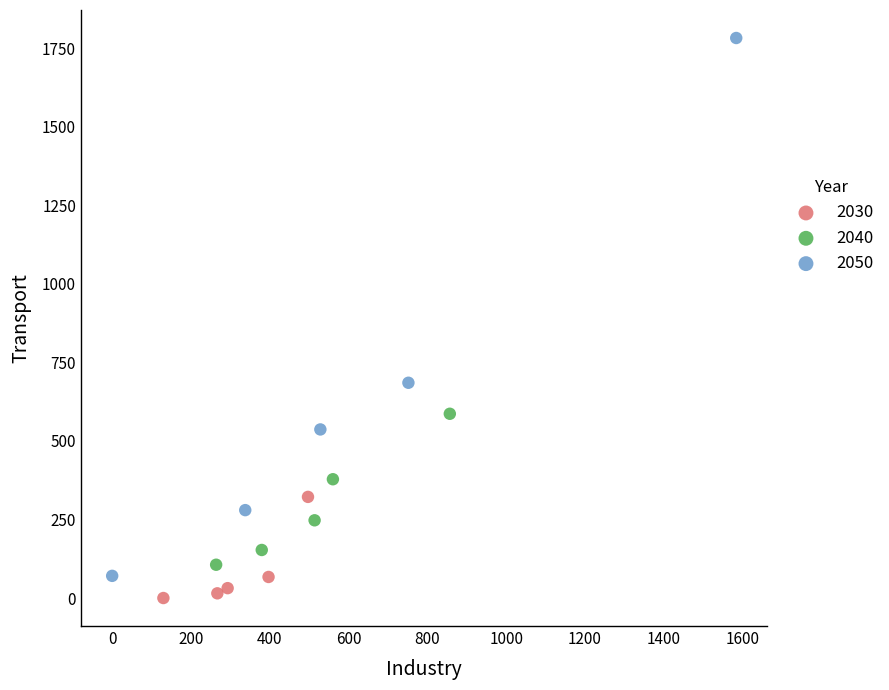

Which series contains the lowest Y value?

2030